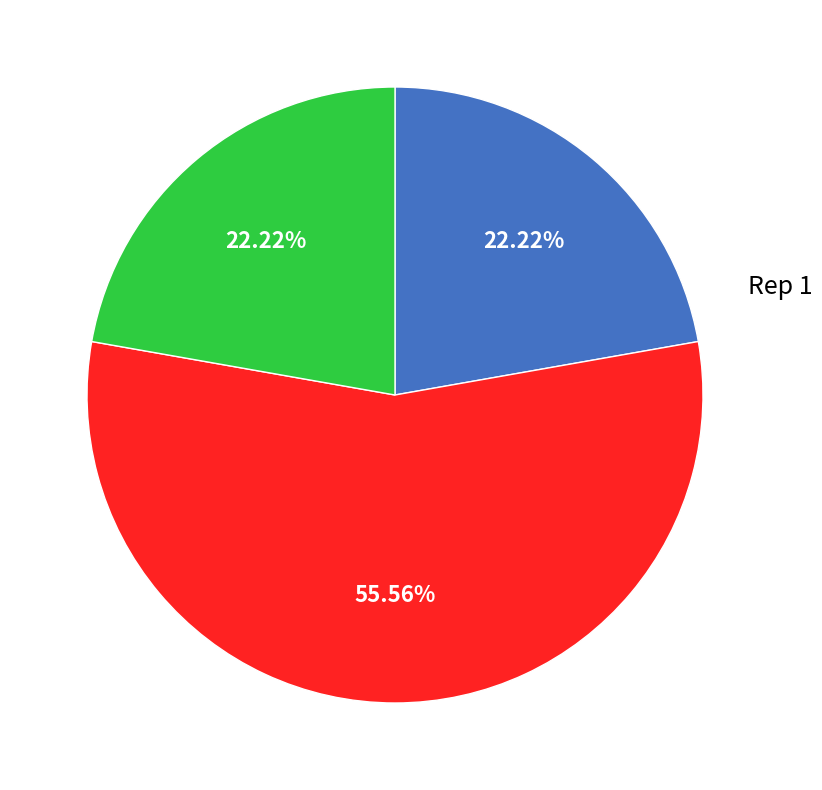

Which slice is the largest?

Rep 3